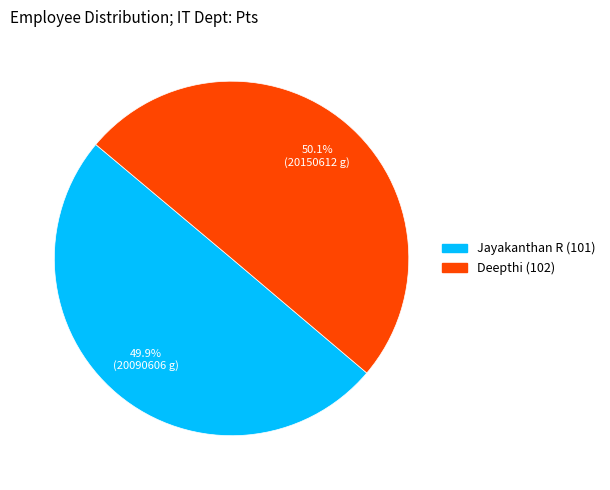

To the nearest percent, what percentage of the pie is Jayakanthan R (101)?

50%